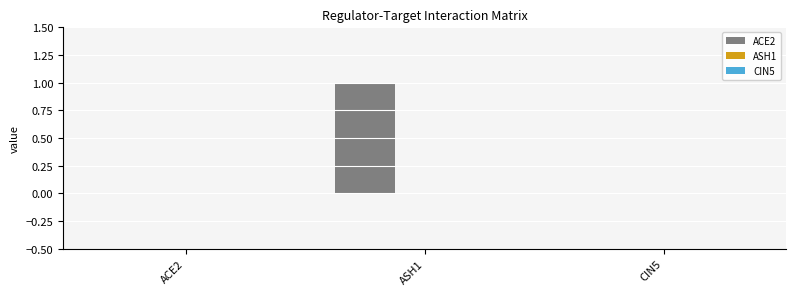

Which label corresponds to the largest value in the chart?

ASH1